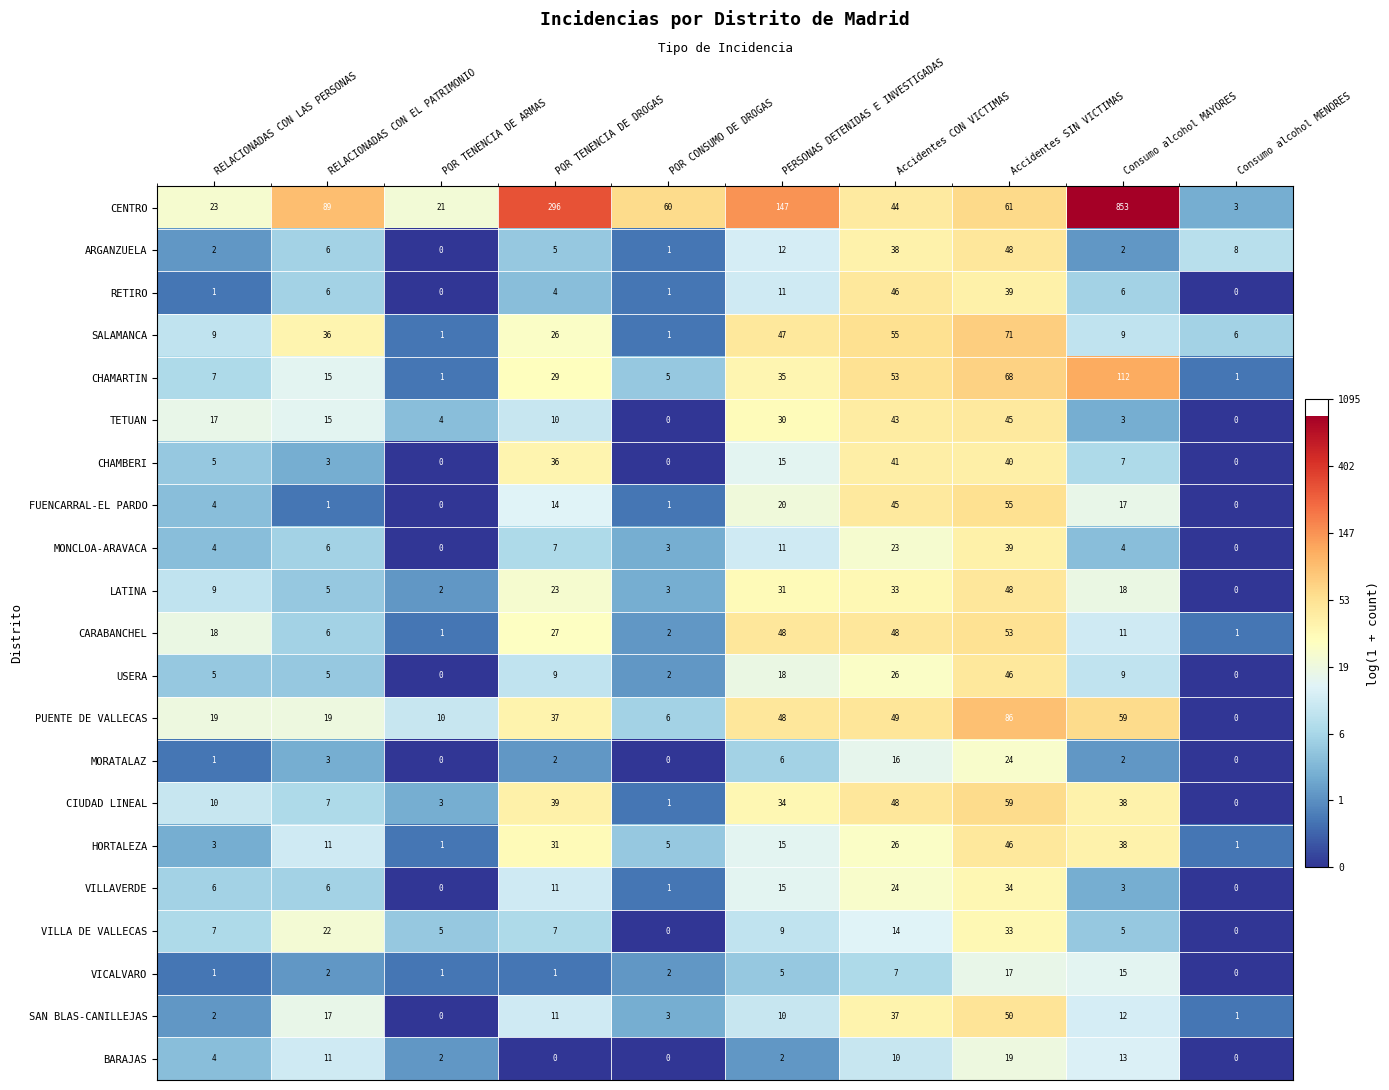

Which series has the largest range (max minus min)?

CENTRO